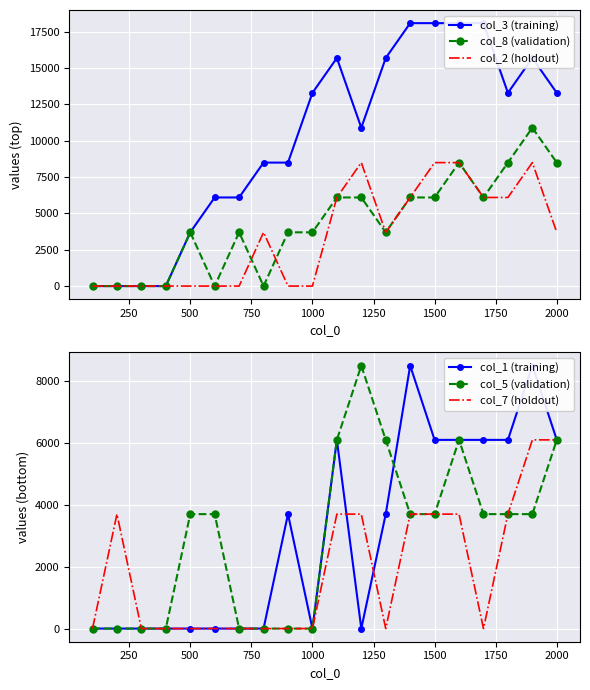

At how many categories does at least one series exceed 17613?

4